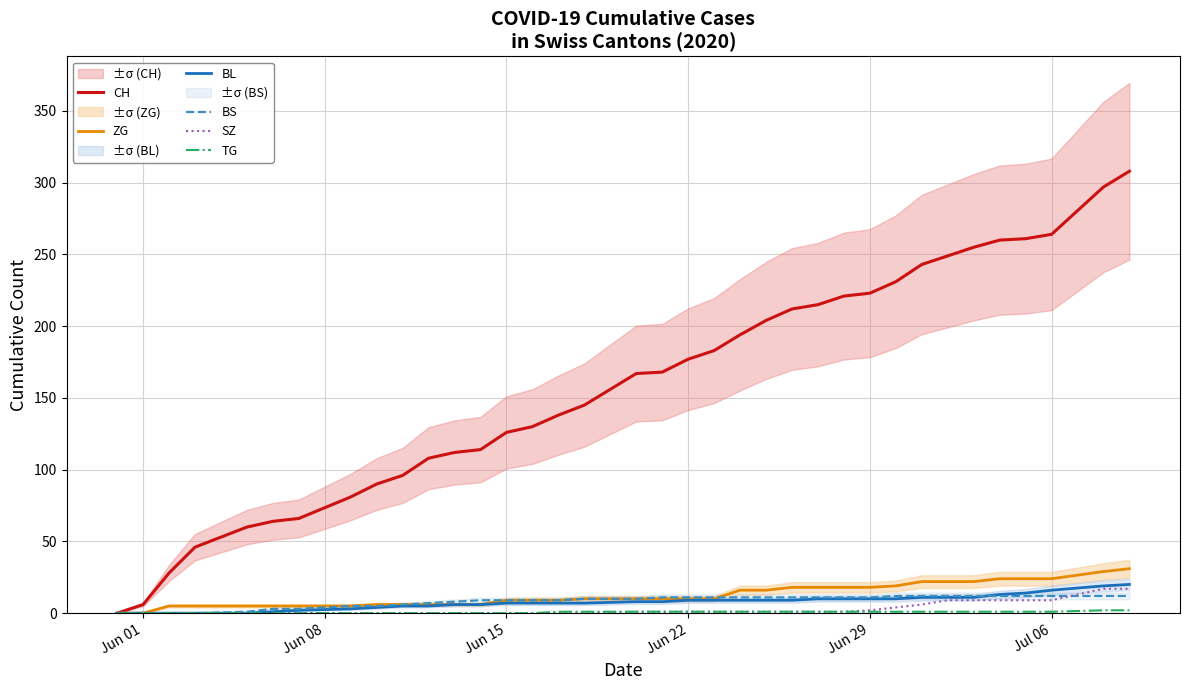

What is the maximum value for BS?

12